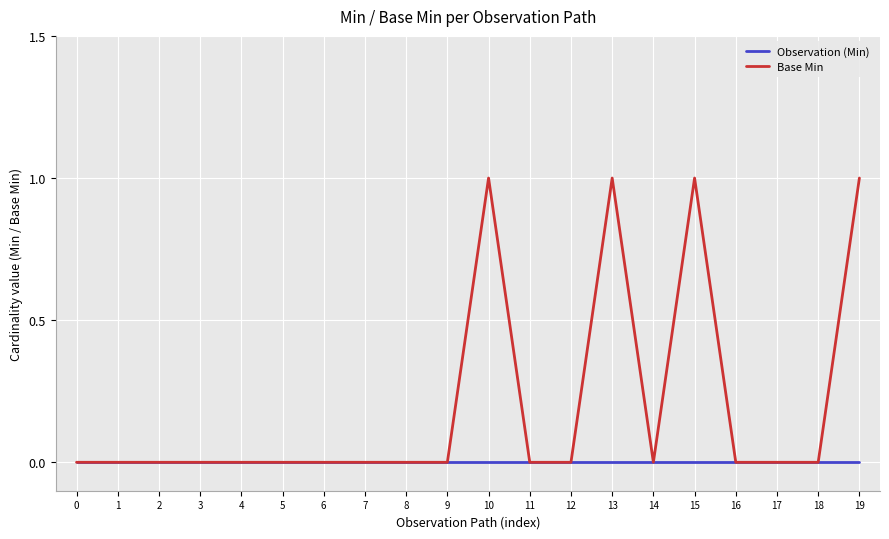

List the series in order of their overall mean, lowest first.

Observation (Min), Base Min